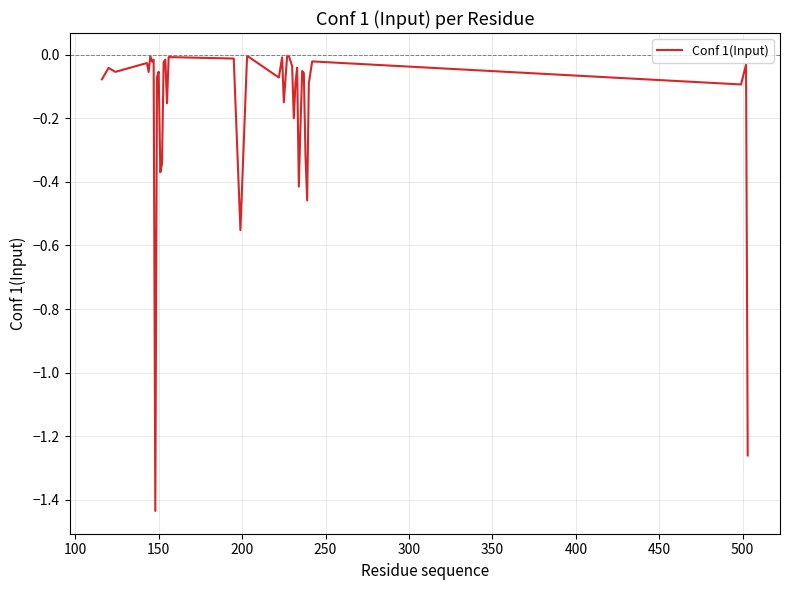

Is this an area chart (filled region under the line)?

No